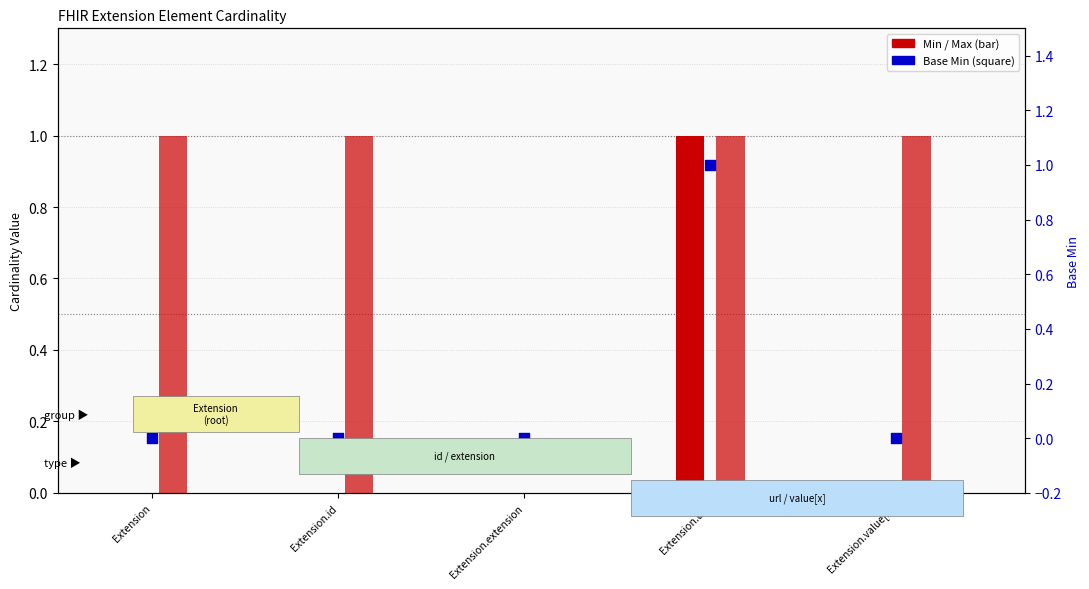

At how many categories does at least one series exceed 0?

4